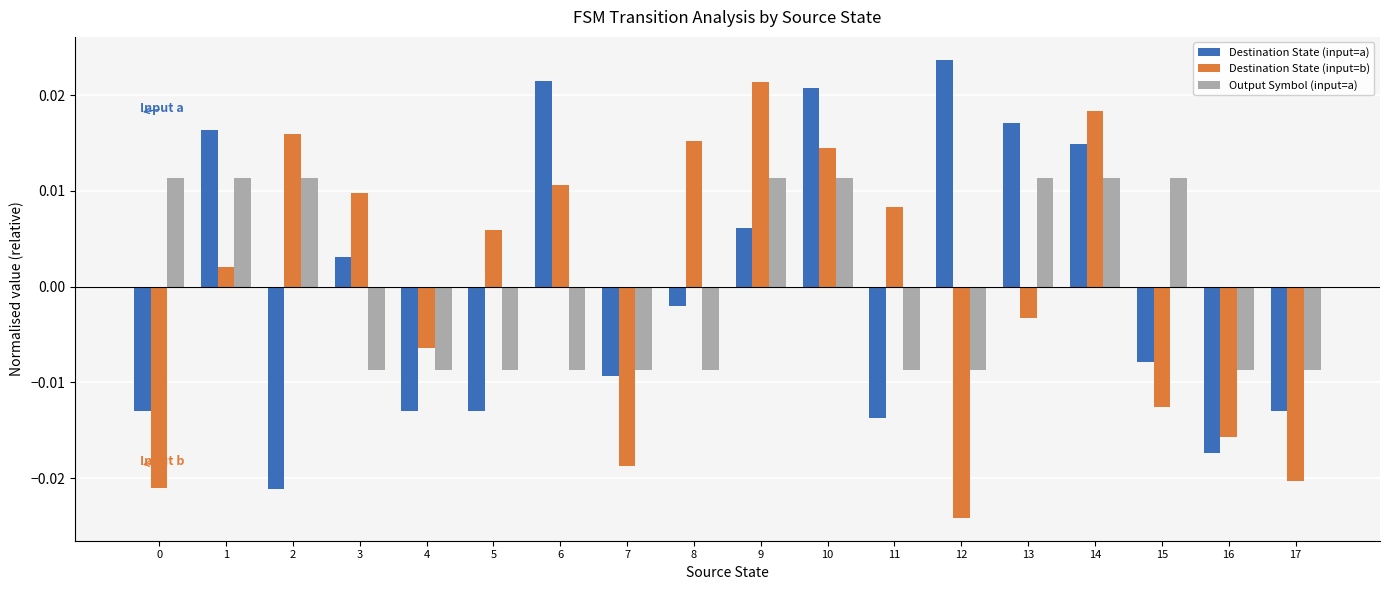

At which category is the sum across all series the highest?

10